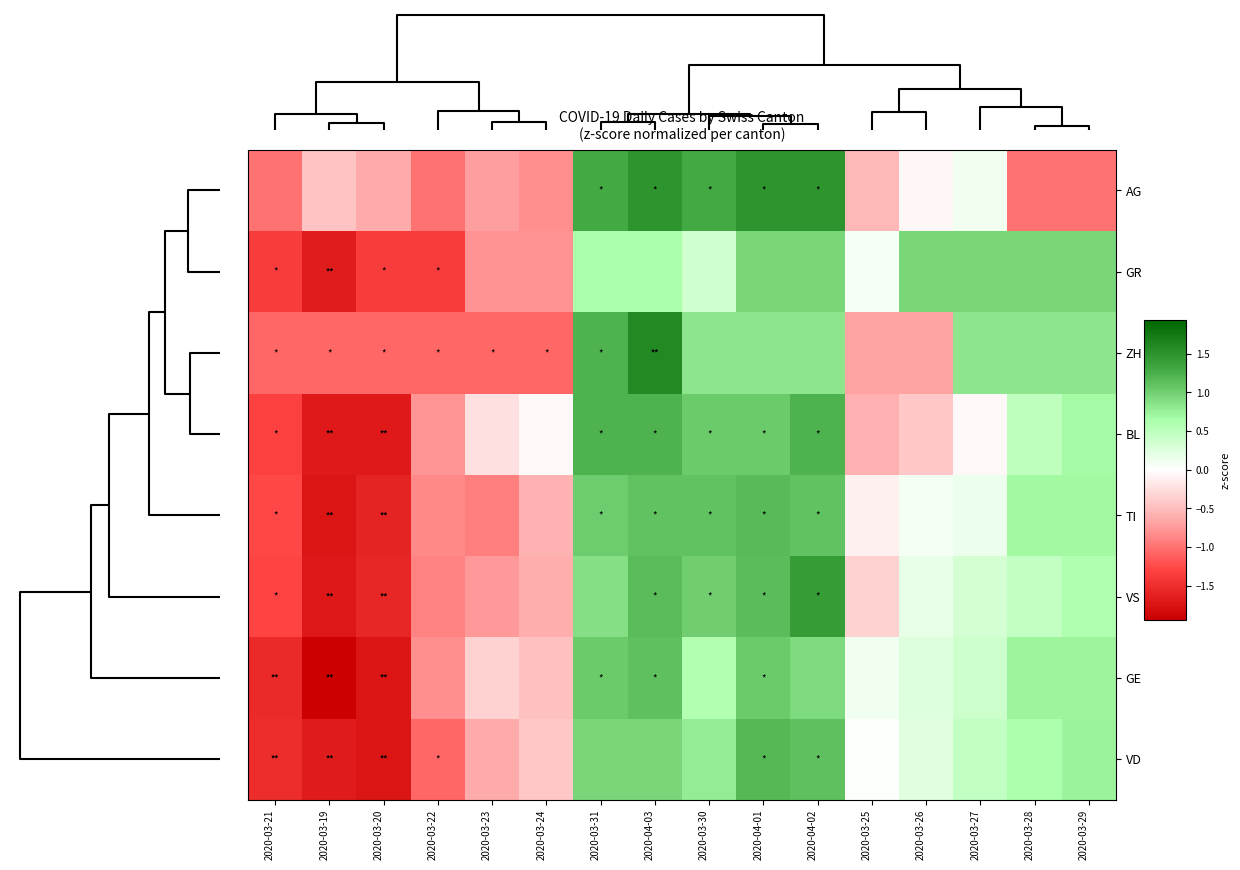

At 2020-03-22, list the series in order from largest to smallest.

BL, GE, TI, VS, AG, ZH, VD, GR